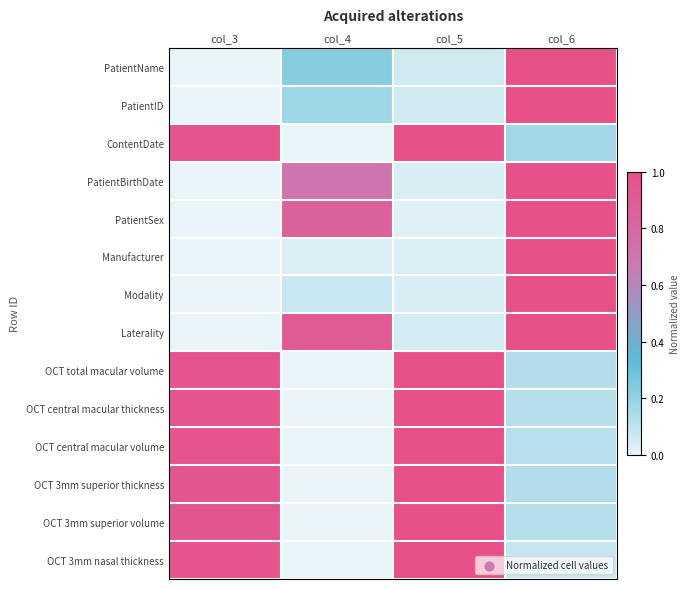

What is the difference between the highest and lowest values at col_5?

1.0